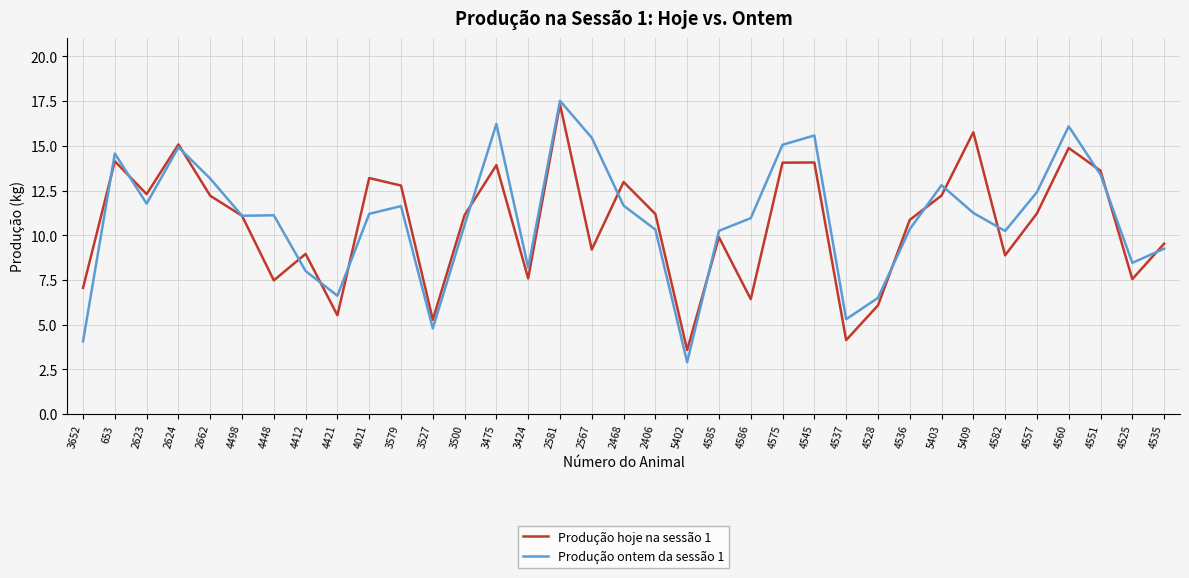

Does the chart display data point markers on the line(s)?

No